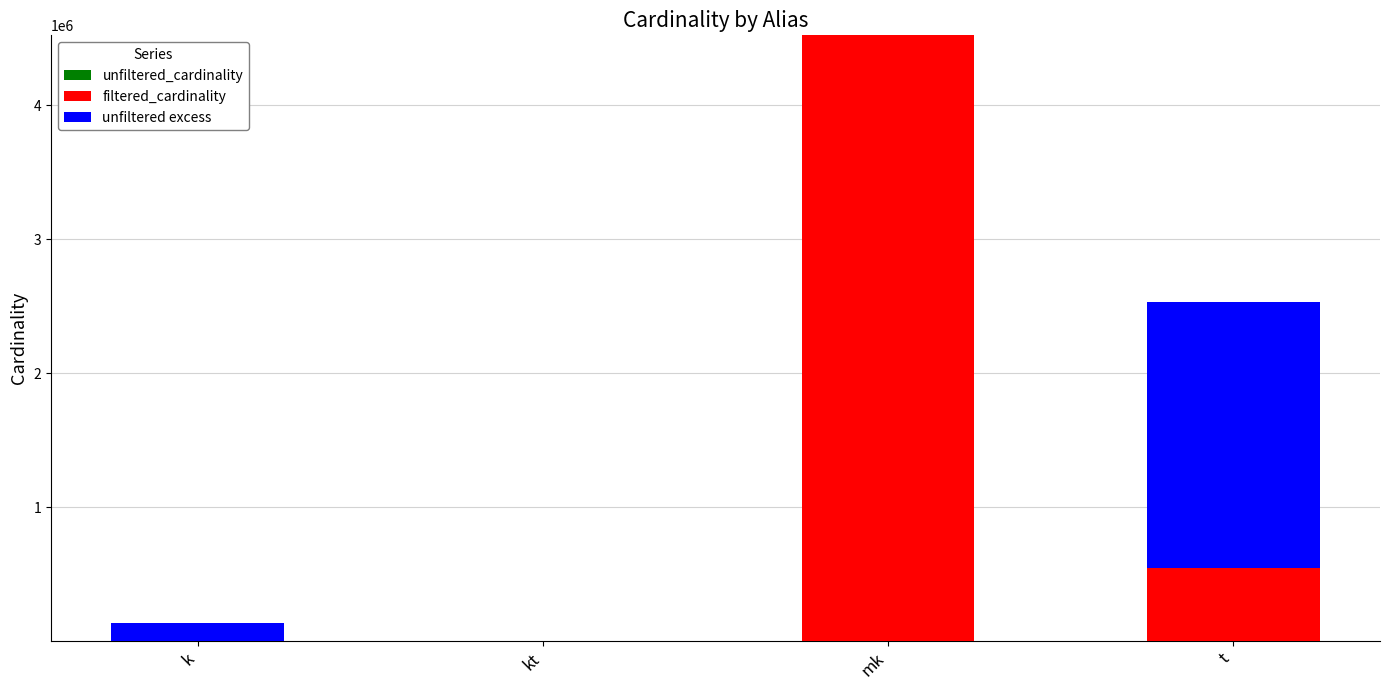

True or false: unfiltered_cardinality has a value of 7 at kt.

True